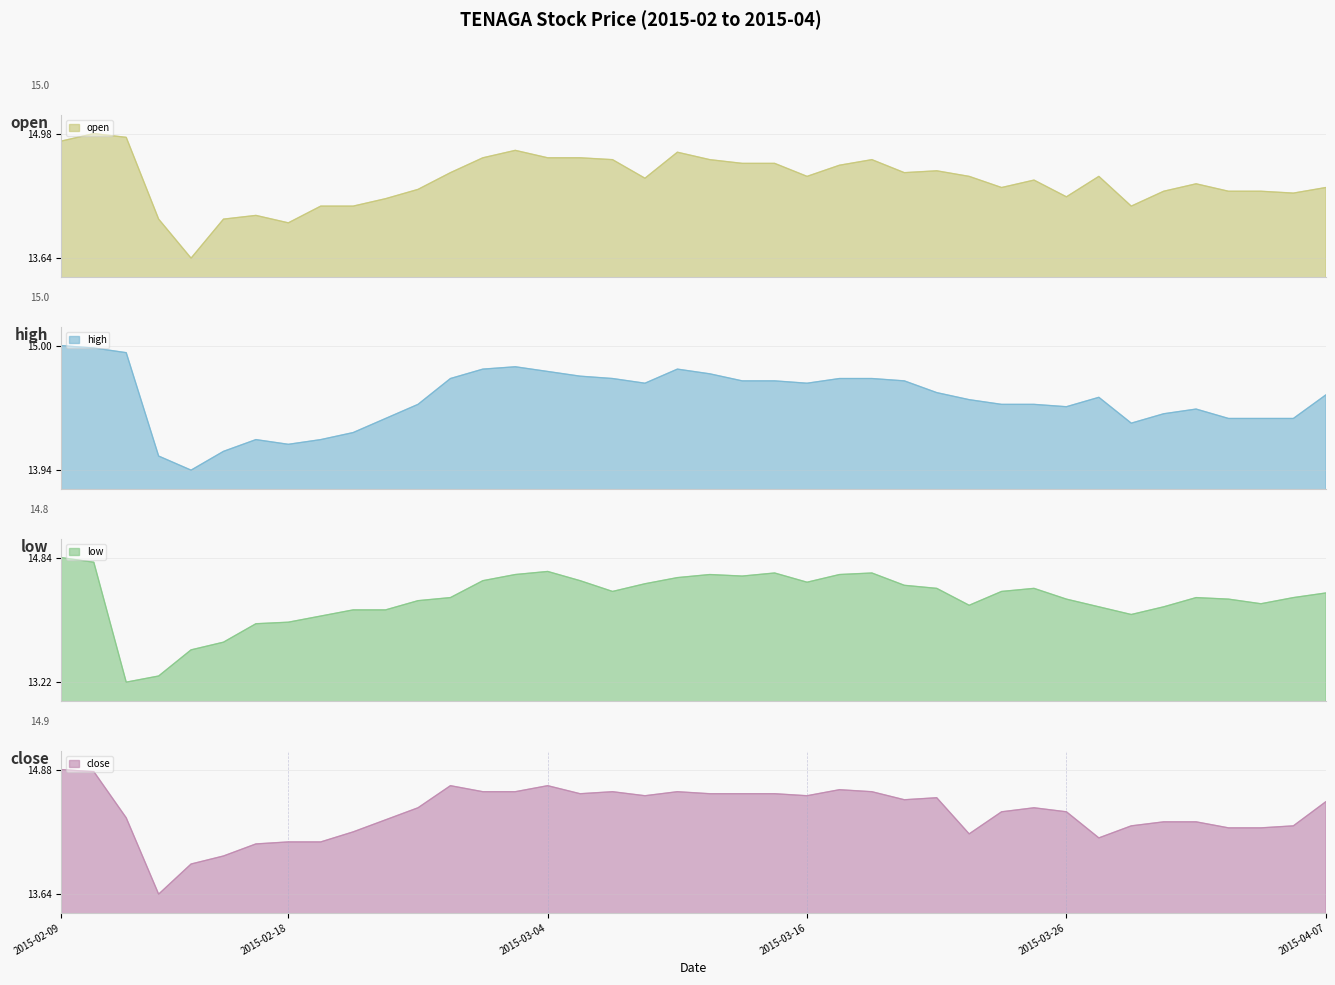

What is the lowest value of the close series?

13.6